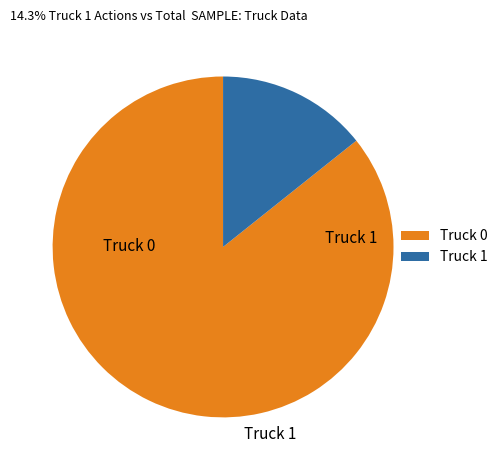

Between Truck 0 and Truck 1, which is larger?

Truck 0